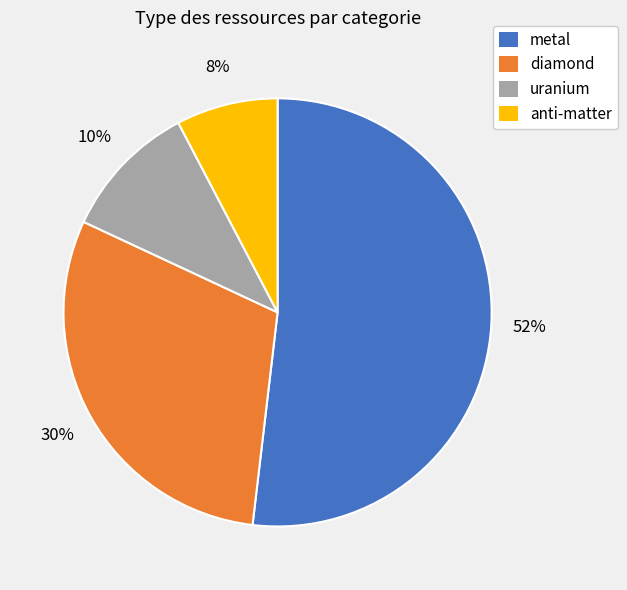

To the nearest percent, what is the average slice percentage?

25%